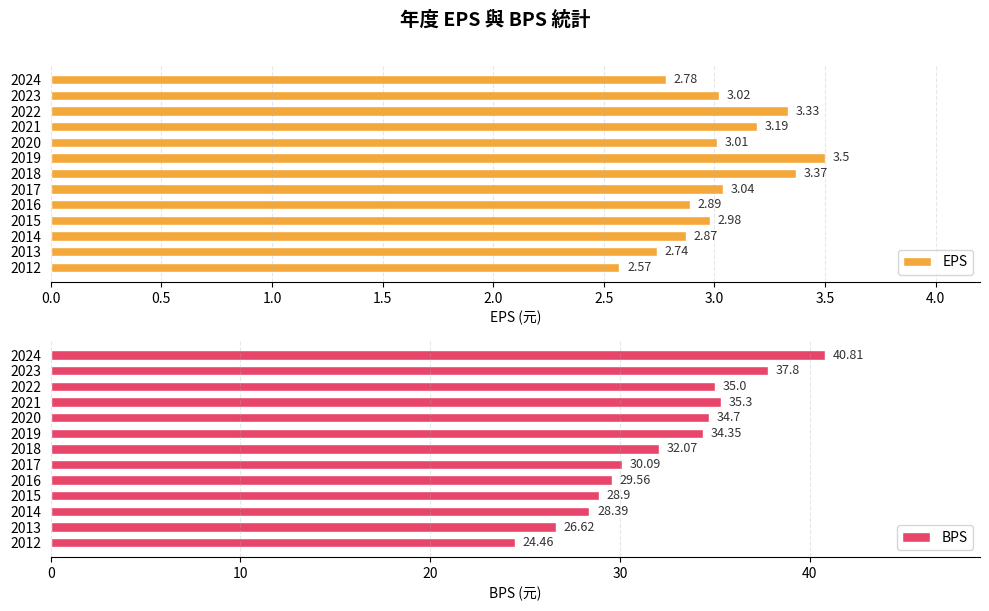

What is the sum of all EPS values?

39.3